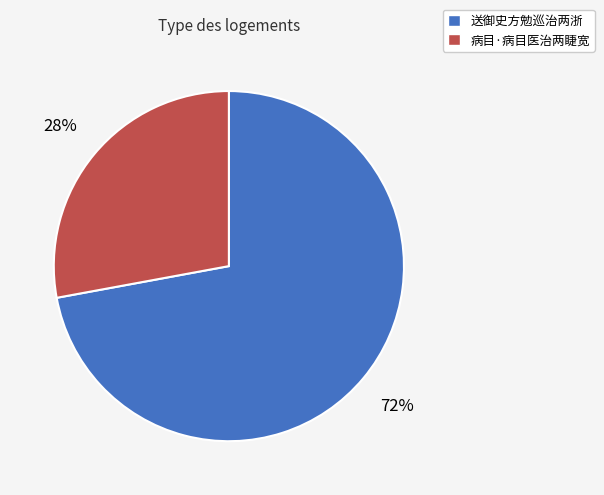

Is the sum of 送御史方勉巡治两浙 and 病目·病目医治两睫宽 greater than half?

Yes